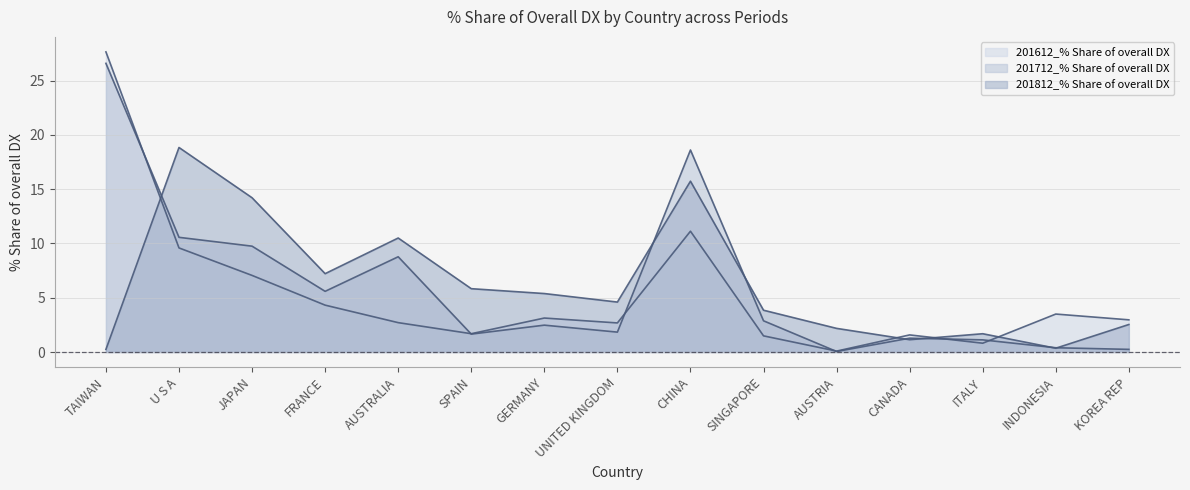

How many categories are shown in the chart?

15